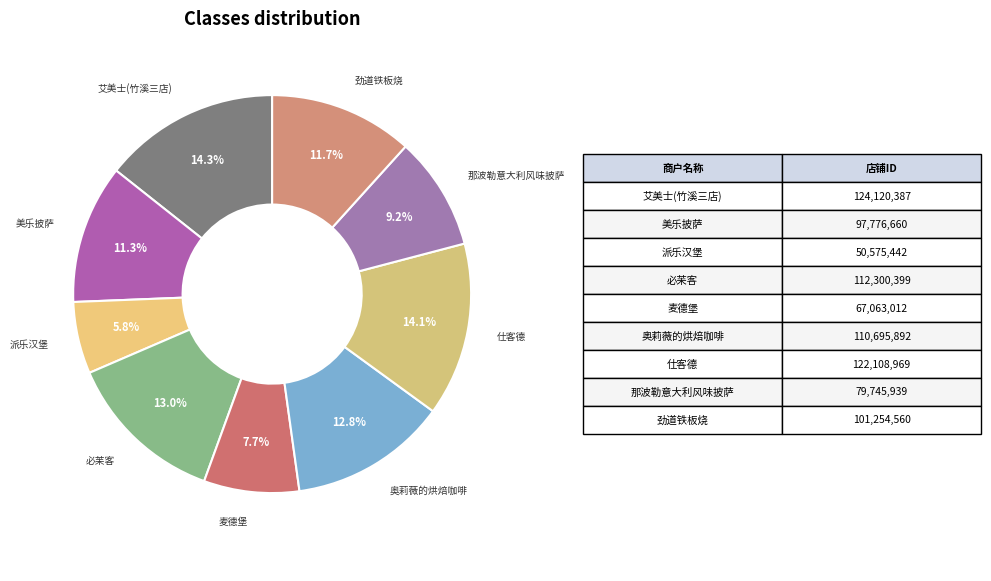

Which slice is the smallest?

派乐汉堡